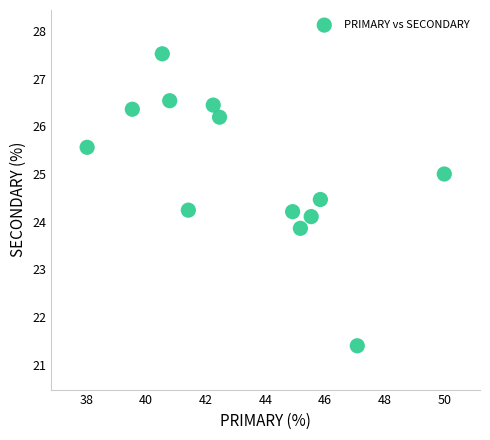

What is the range of X values (max minus min)?

12.0